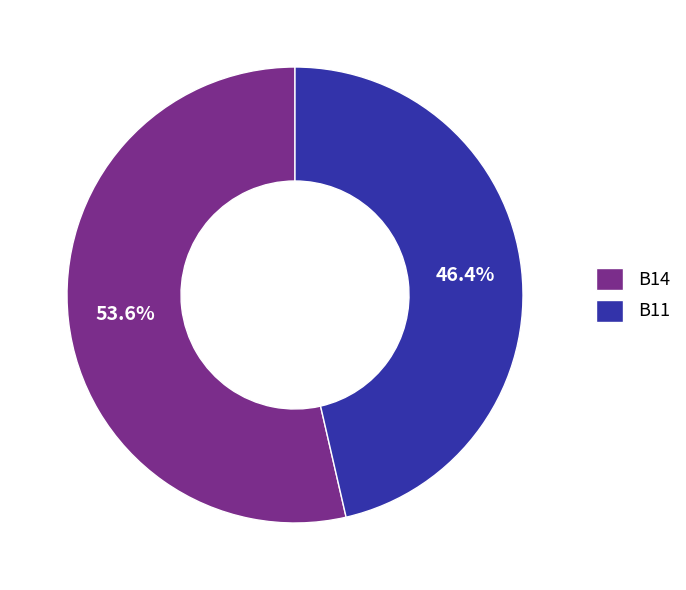

To the nearest percent, what is the average slice percentage?

50%